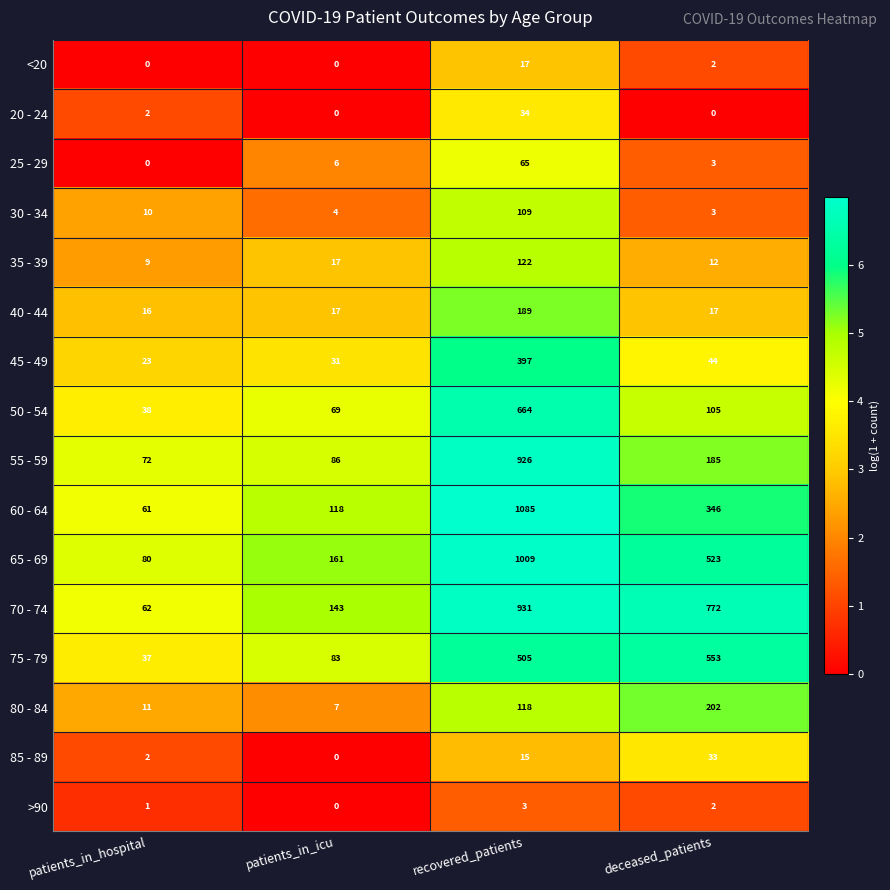

At recovered_patients, list the series in order from largest to smallest.

60 - 64, 65 - 69, 70 - 74, 55 - 59, 50 - 54, 75 - 79, 45 - 49, 40 - 44, 35 - 39, 80 - 84, 30 - 34, 25 - 29, 20 - 24, <20, 85 - 89, >90